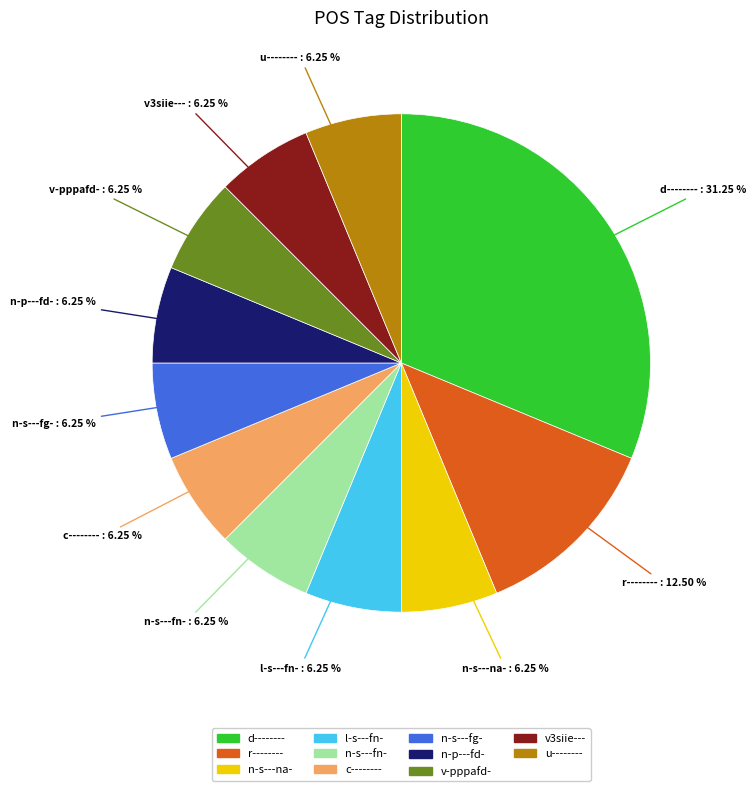

Count the number of slices in the pie.

11